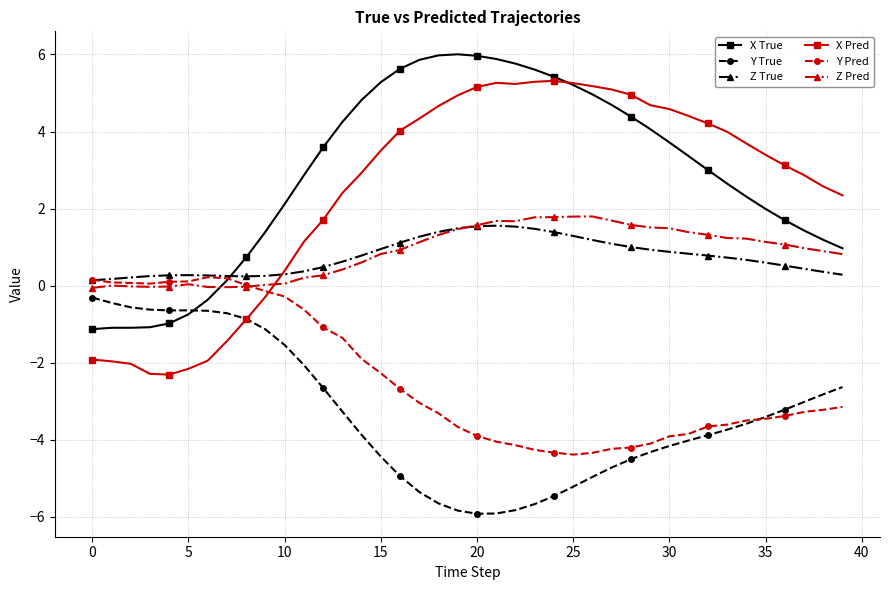

Which series has the widest spread of values?

X Pred